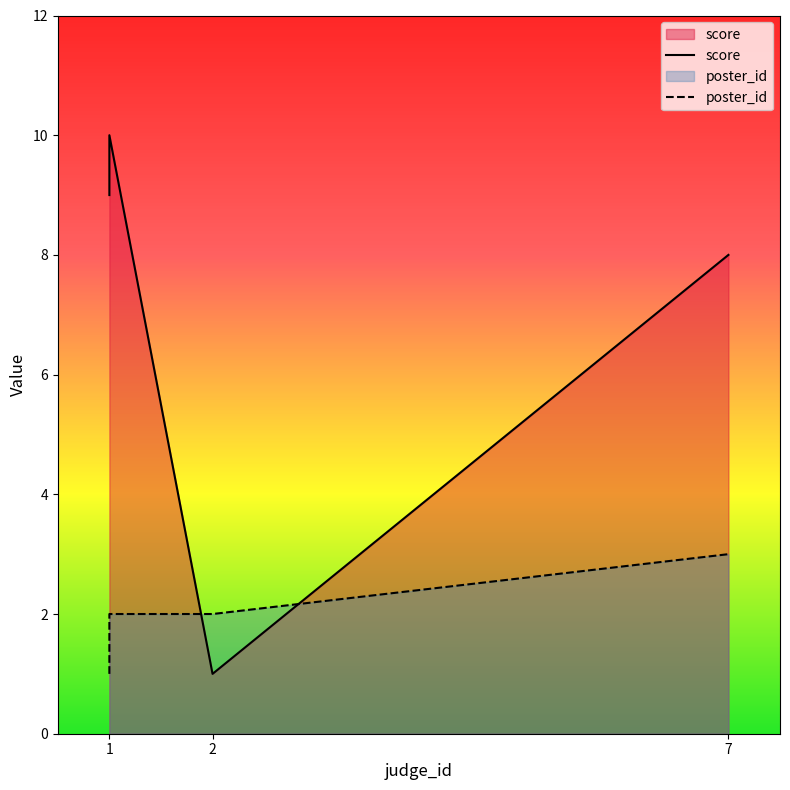

Which has a higher value, 1 or 1?

1